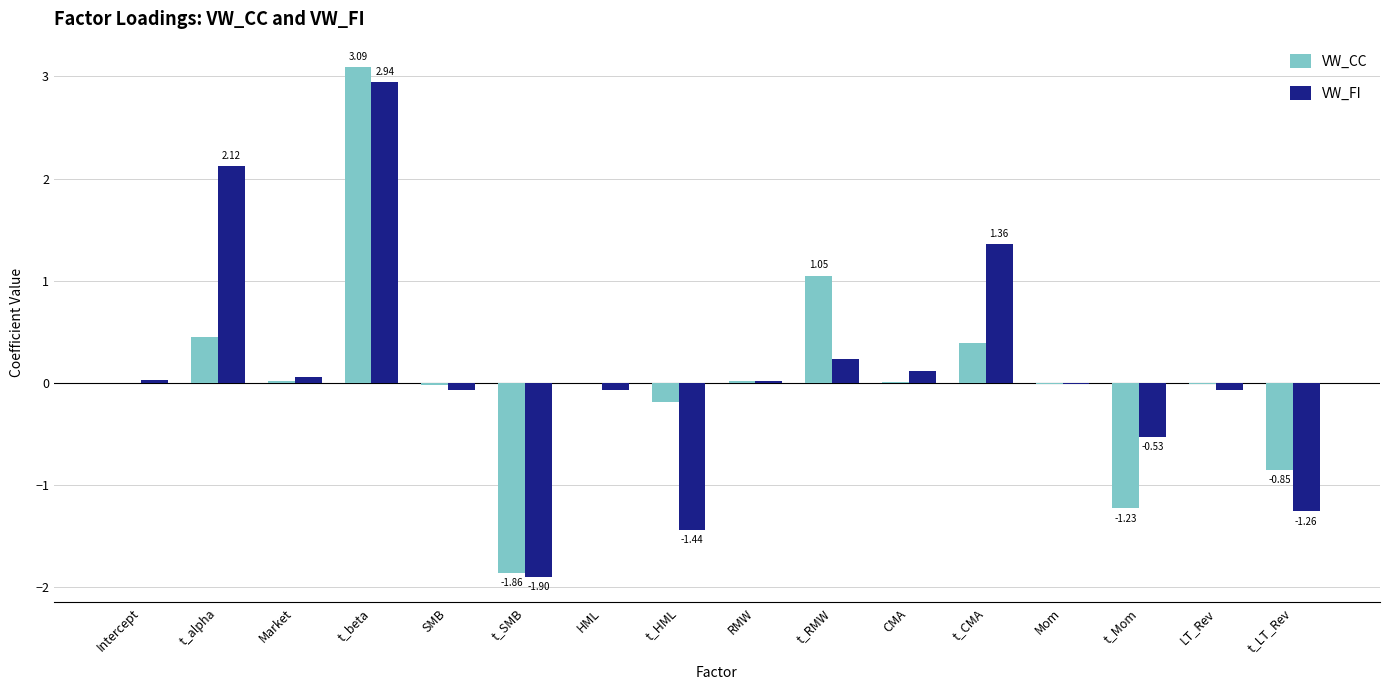

Which series has the largest range (max minus min)?

VW_CC